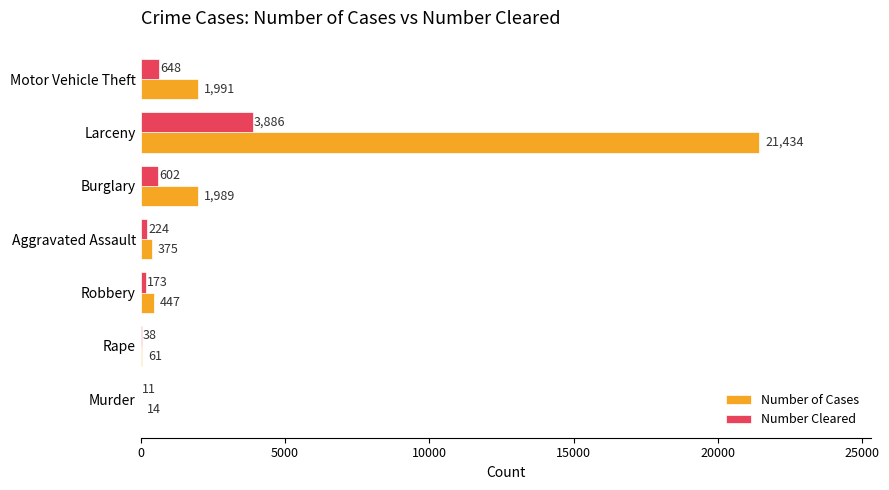

What are all the series names shown in the legend?

Number of Cases, Number Cleared